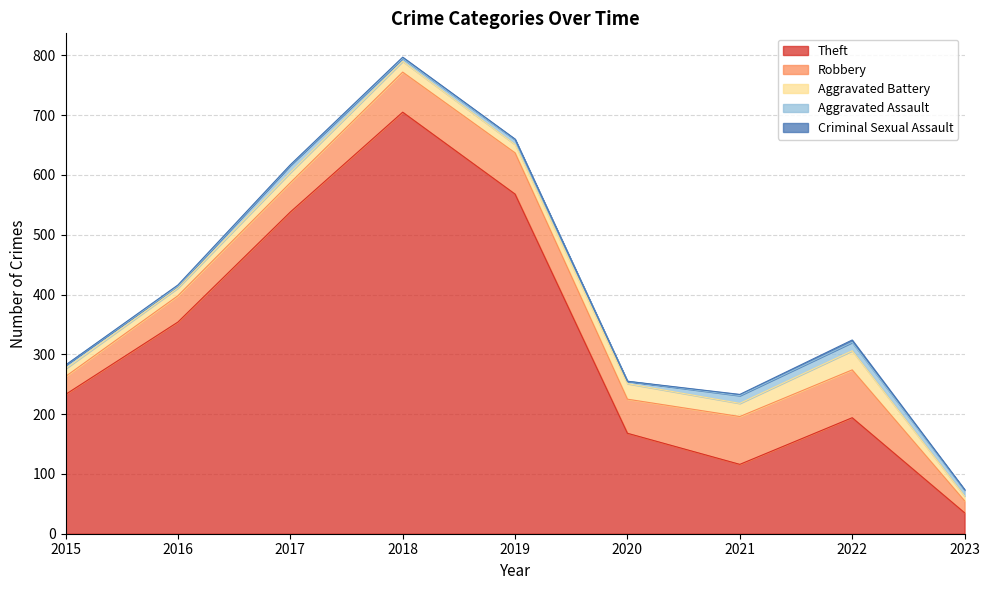

What is the sum of the Robbery values at 2020 and 2017?

106